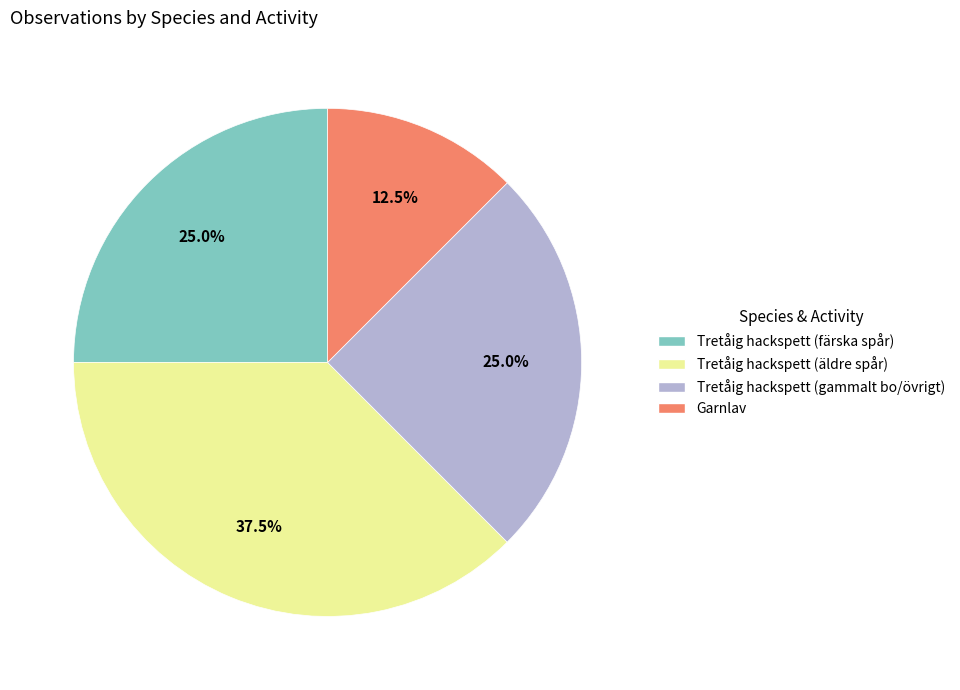

Is there a majority slice in this chart?

No